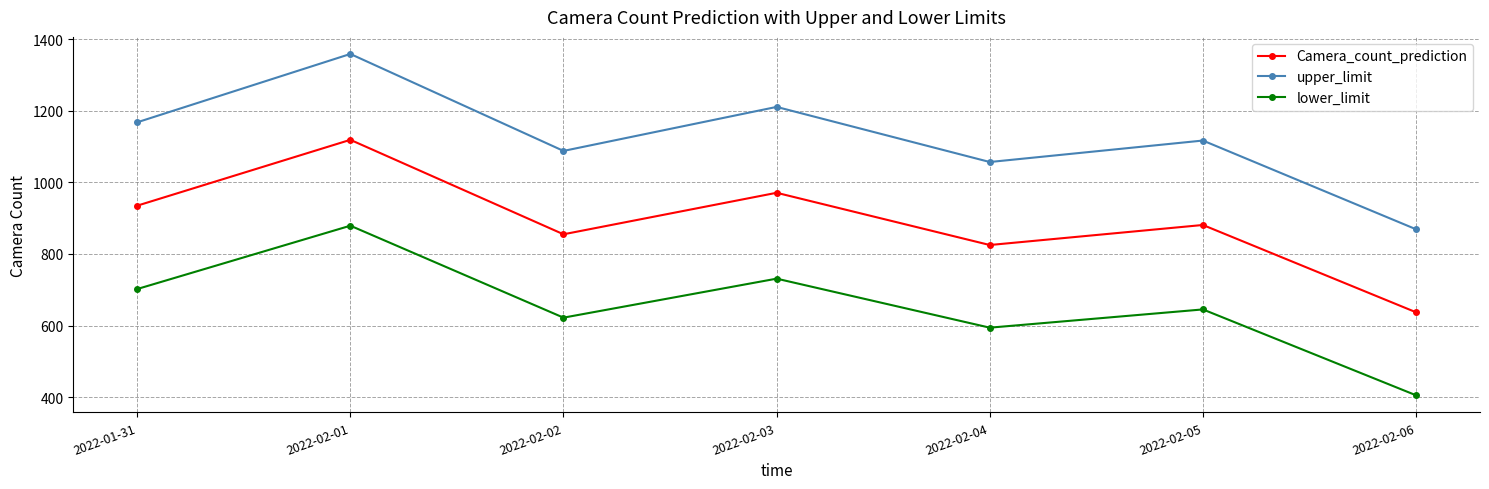

List the series in order of their peak value, lowest first.

lower_limit, Camera_count_prediction, upper_limit